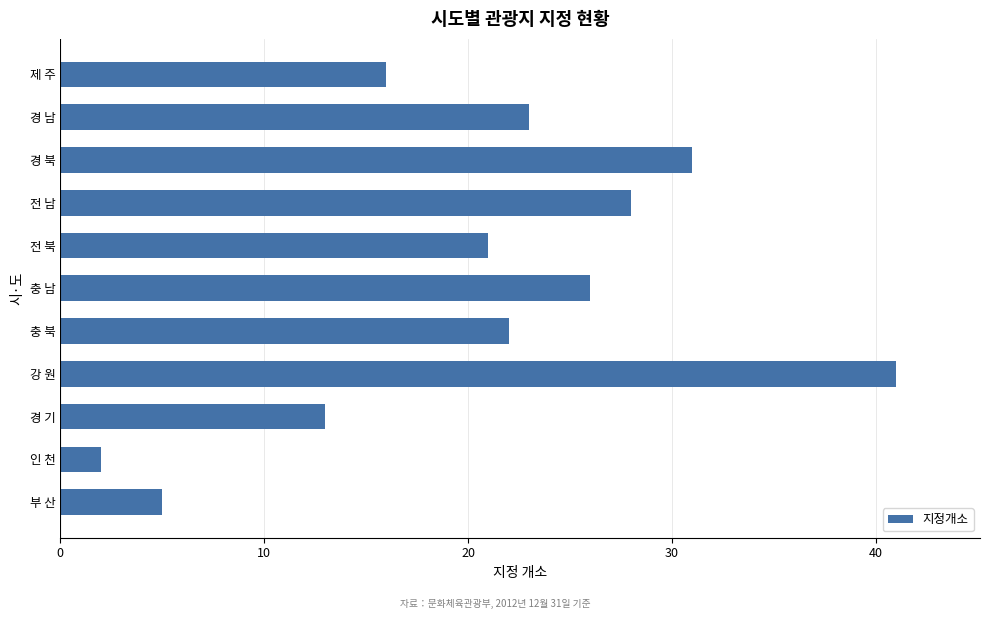

What is the sum of all values?

228